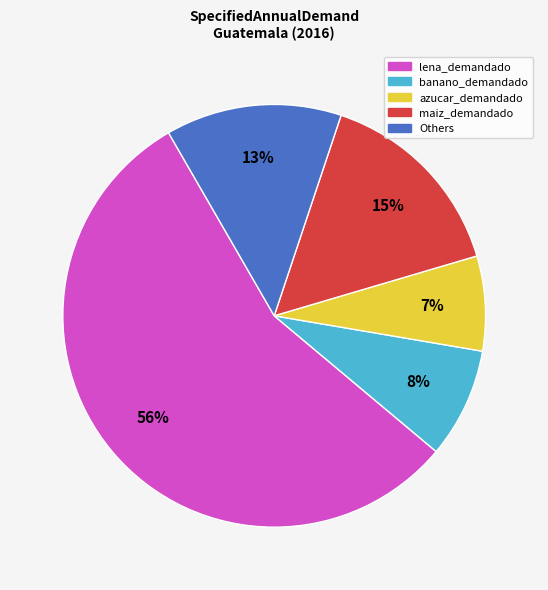

Is the sum of lena_demandado and banano_demandado greater than half?

Yes